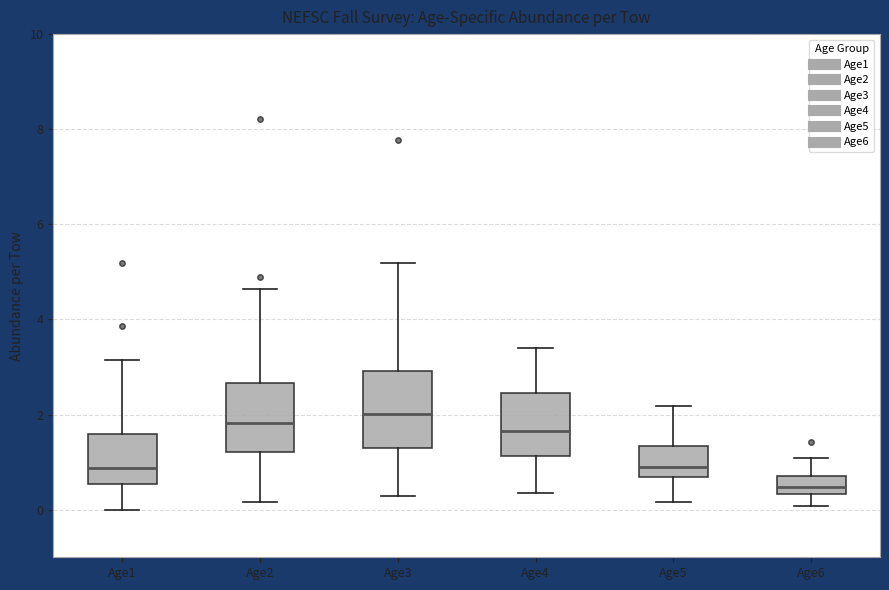

Which box has the highest median line?

Age3